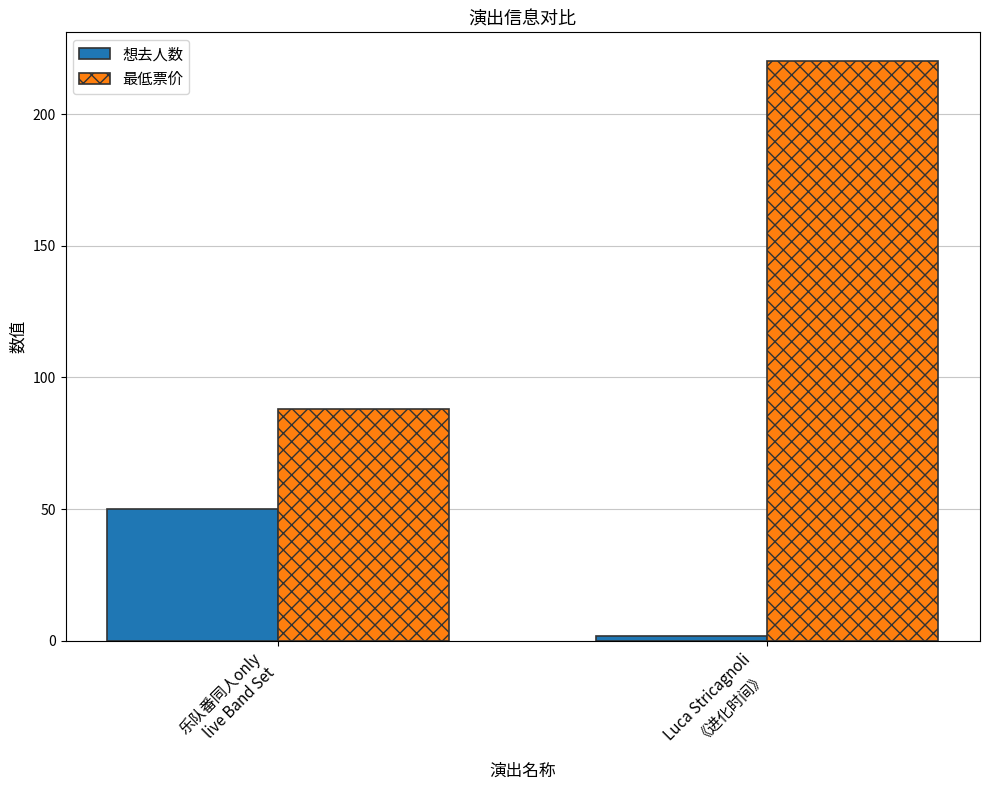

How many data points in 想去人数 are less than 50?

1